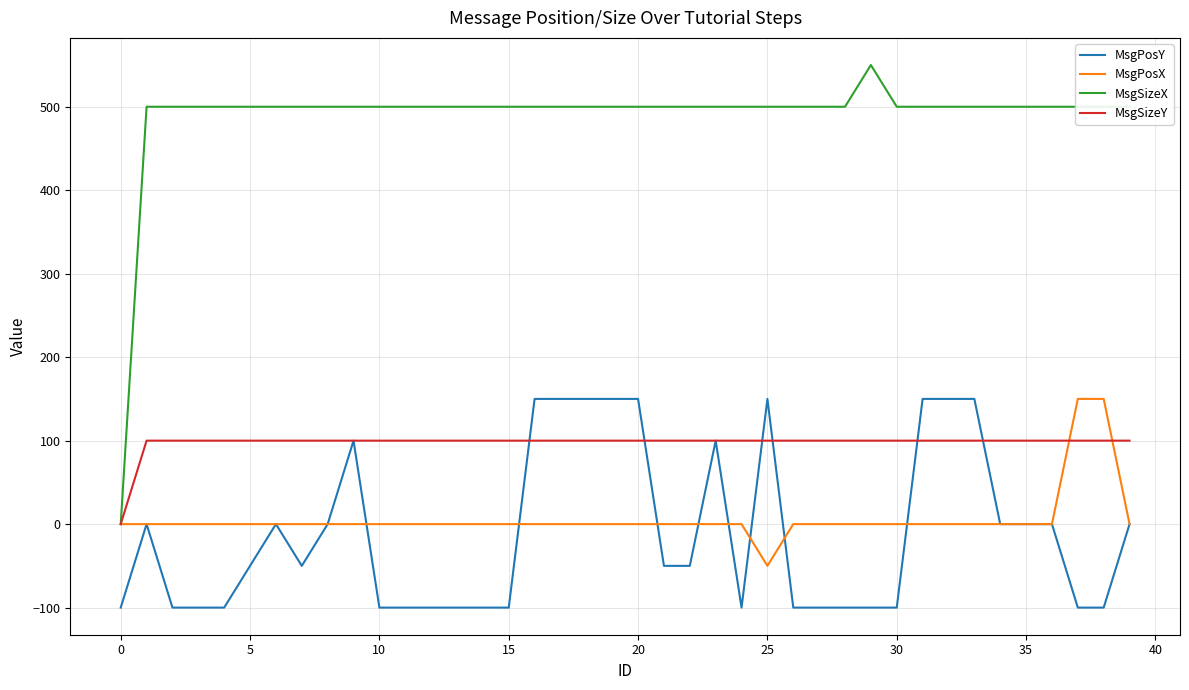

What is the average value of the MsgPosY series?

-11